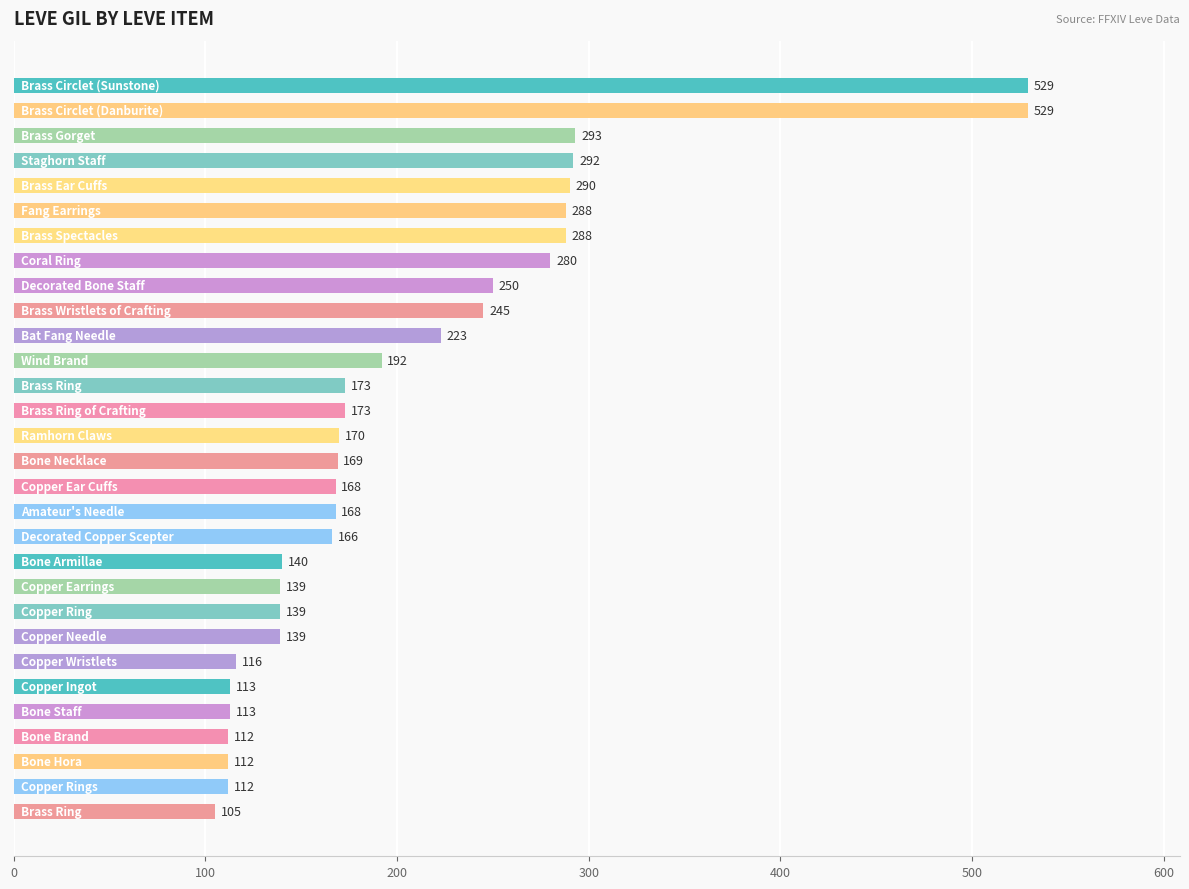

What is the value of the 14th bar from the top?

173